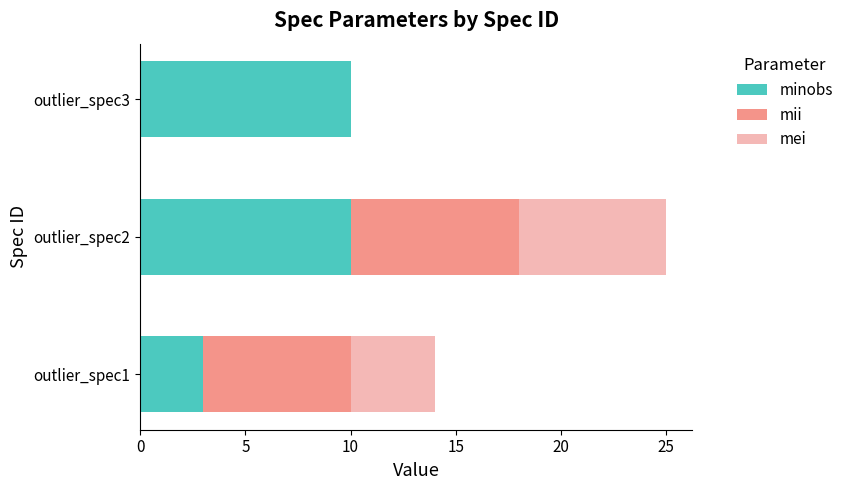

At which label is minobs closest to 6?

outlier_spec1